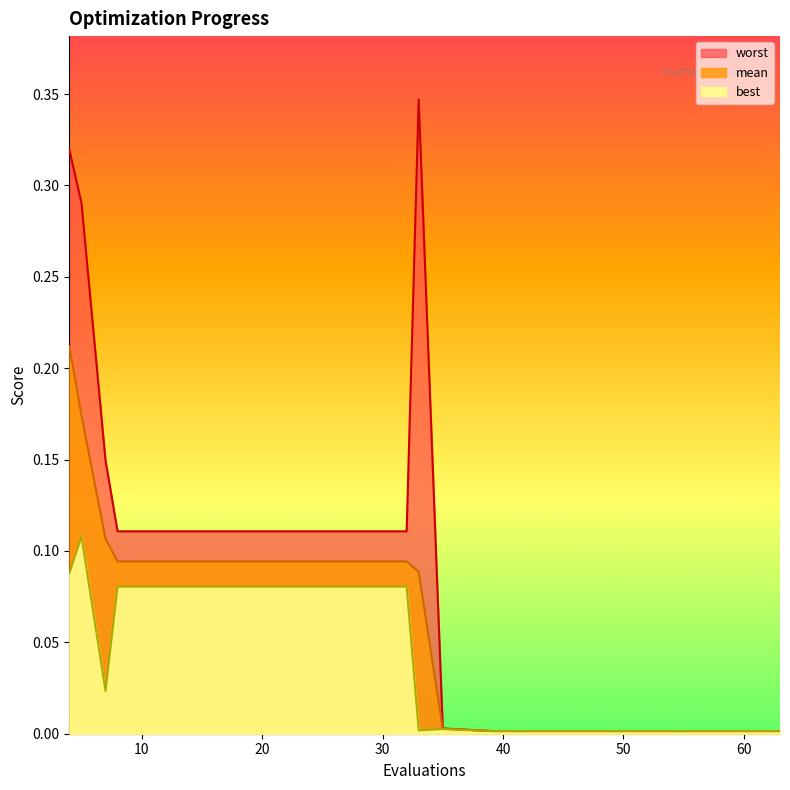

True or false: worst and best intersect in this chart.

False